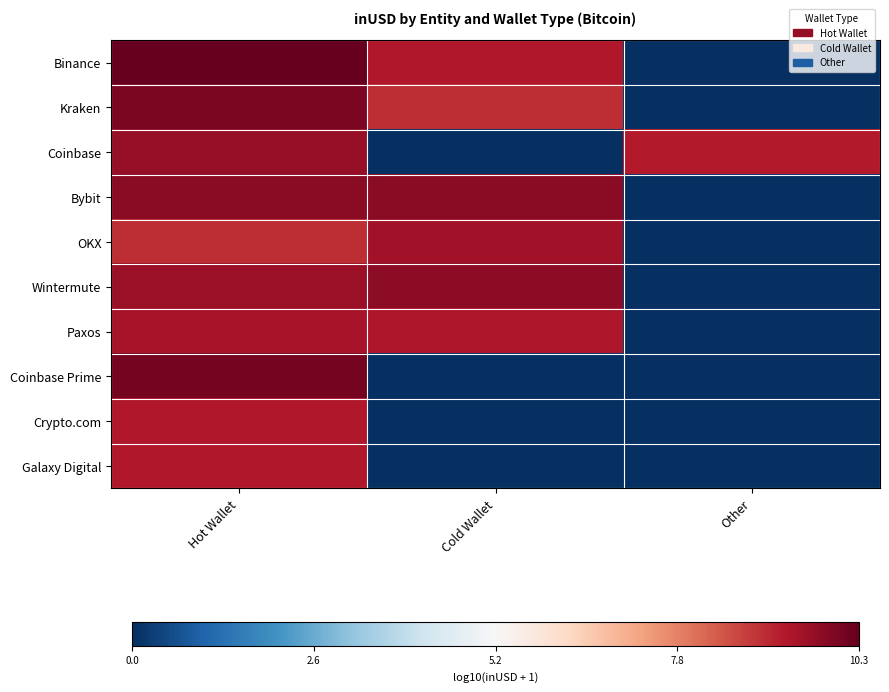

What is the maximum value shown in the chart?

10.3